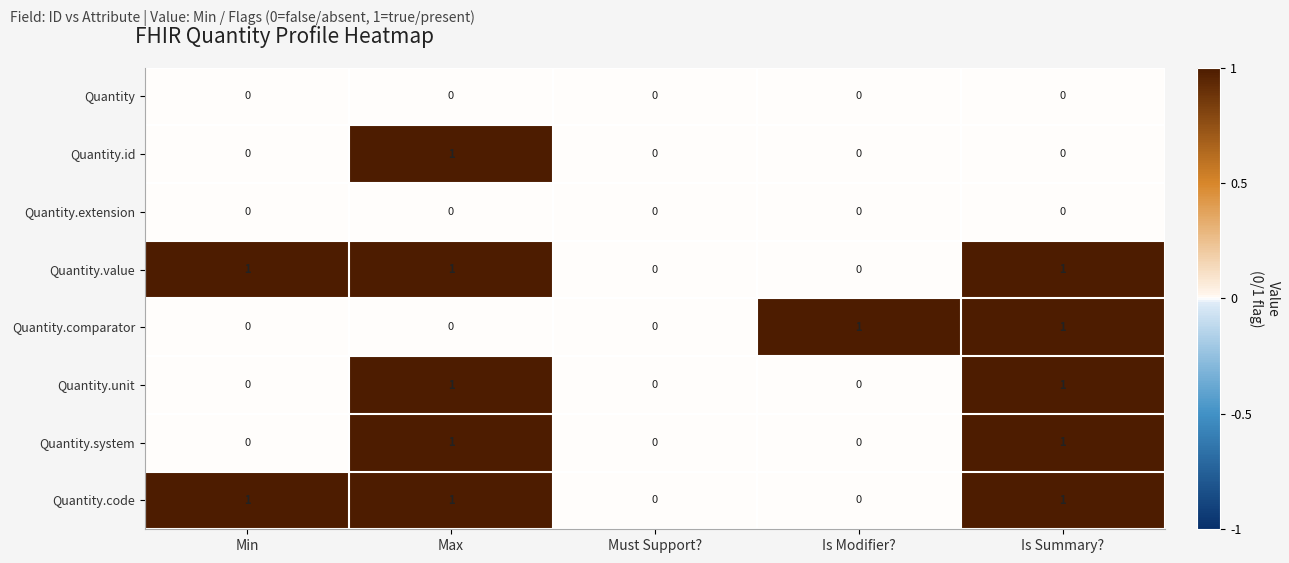

What is the total value across all series at Is Summary??

5